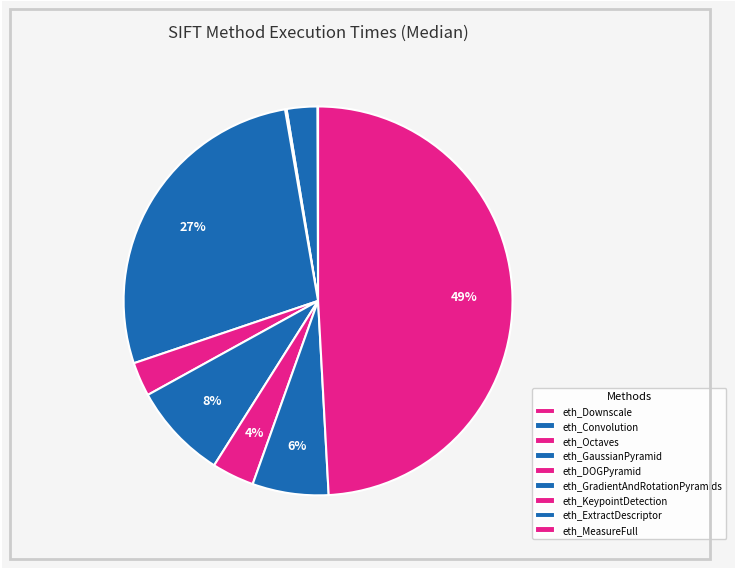

What percentage is NOT represented by eth_Octaves?

99.9%